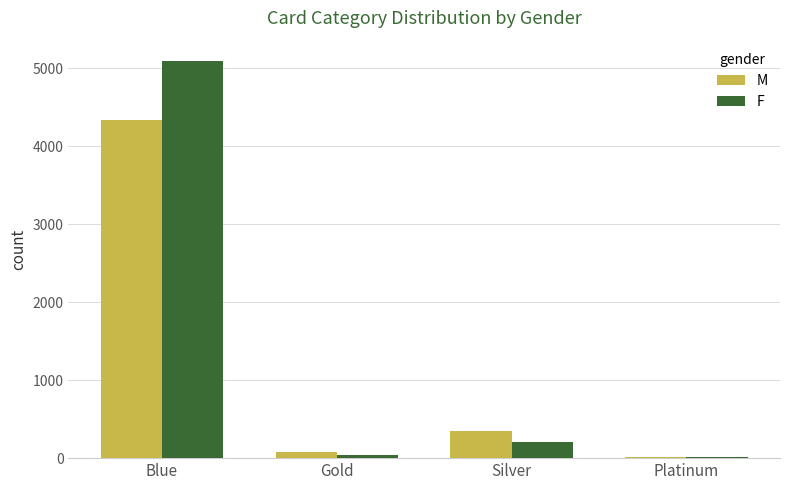

What is the maximum value shown in the chart?

5101